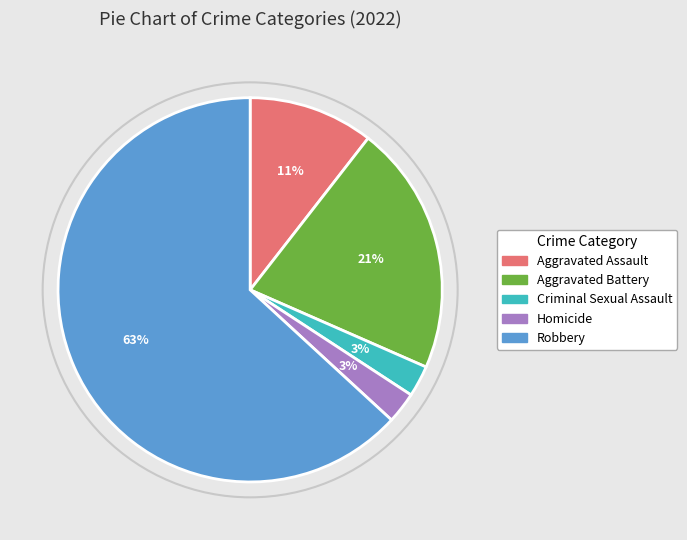

To the nearest percent, what is the combined percentage of Aggravated Battery and Aggravated Assault?

32%